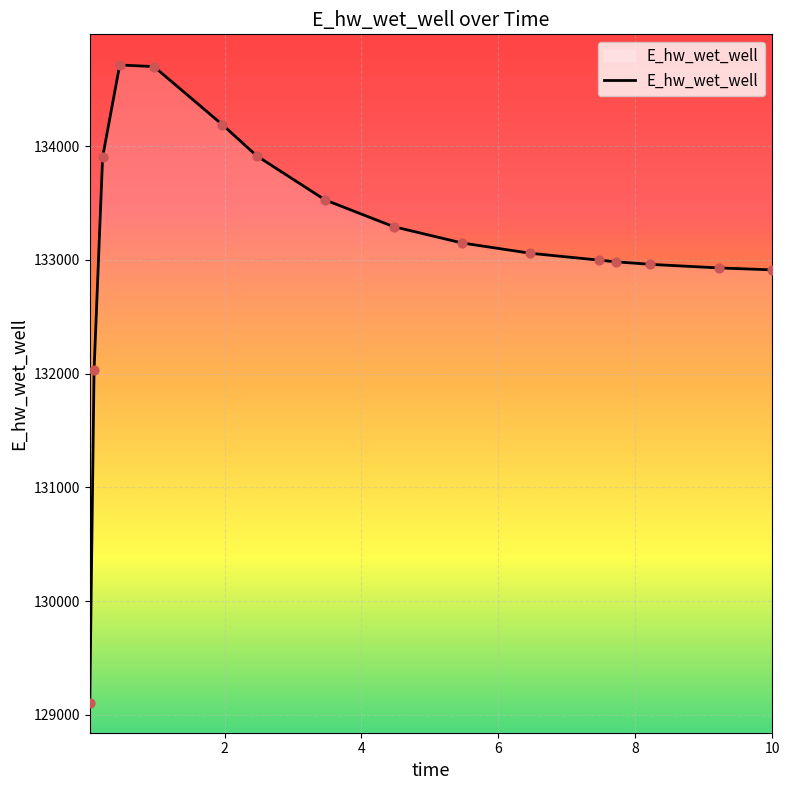

What is the minimum value shown in the chart?

129101.6